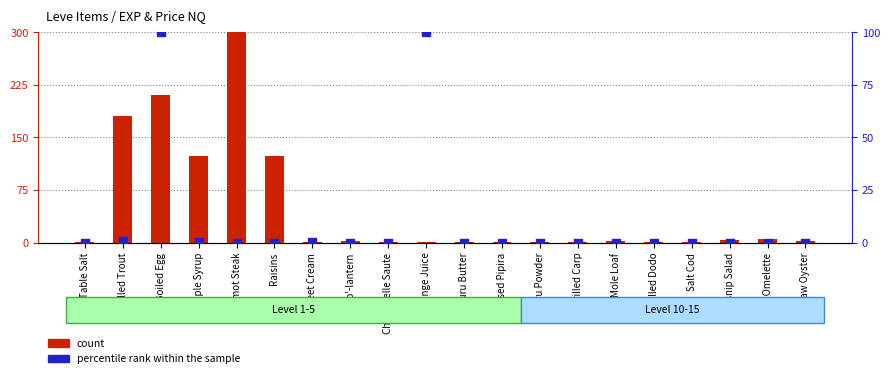

What are all the series names shown in the legend?

count, percentile rank within the sample